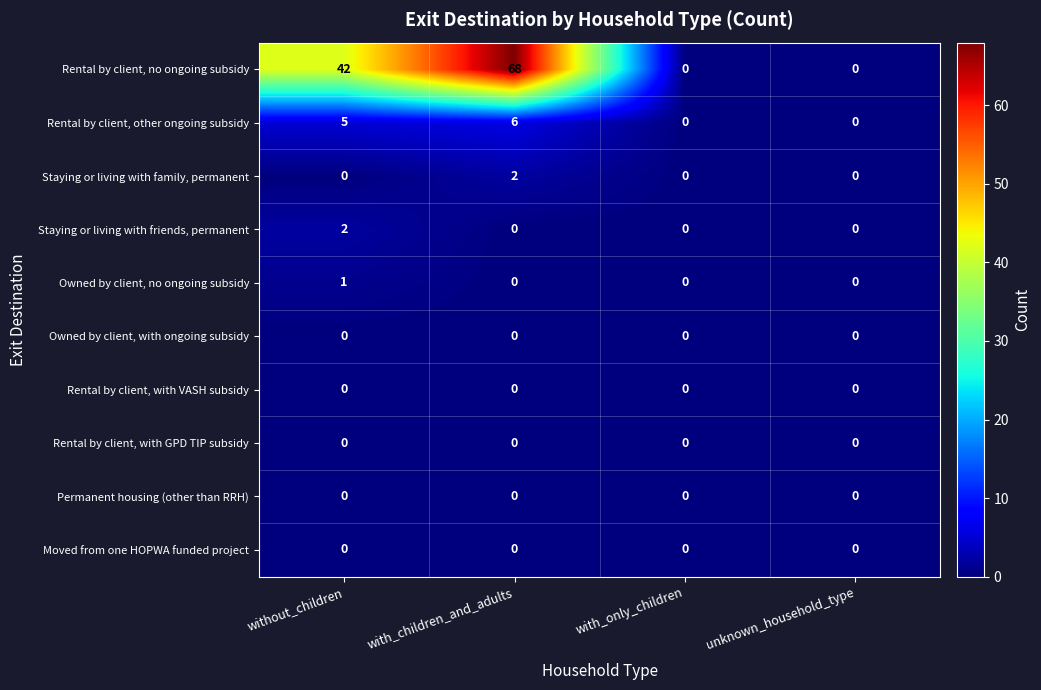

What is the difference between the maximum and minimum values in the Rental by client, no ongoing subsidy series?

68